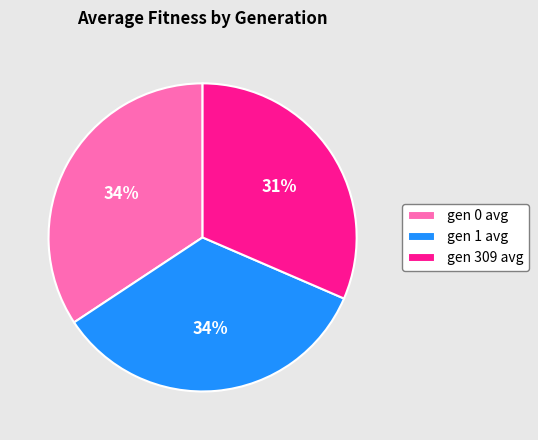

Which has a higher value, gen 1 avg or gen 309 avg?

gen 1 avg